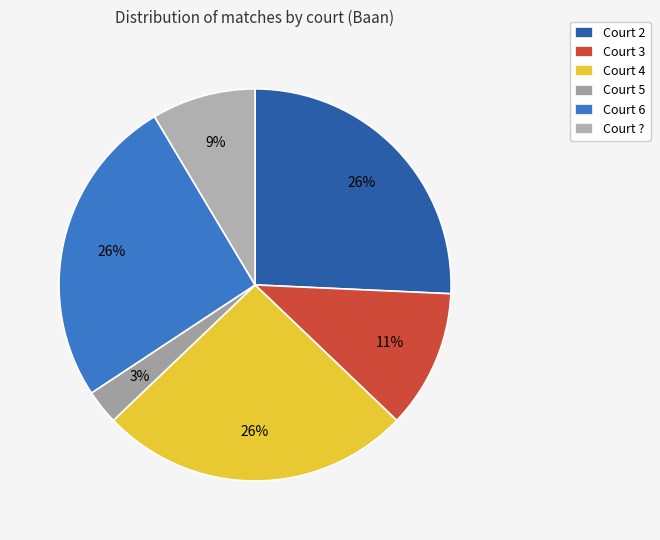

Which slice is the smallest?

Court 5